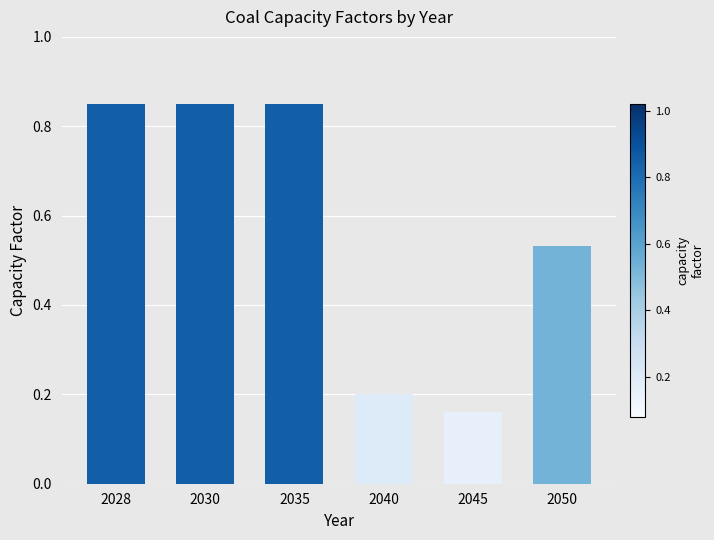

How many values are between 0 and 1?

6